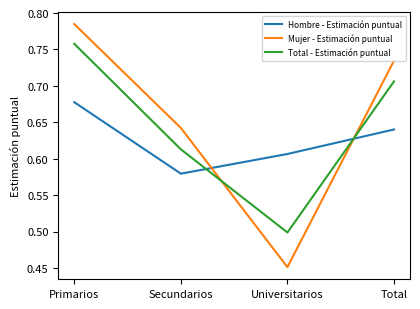

The value of Mujer - Estimación puntual at Universitarios is 0.7. True or false?

False